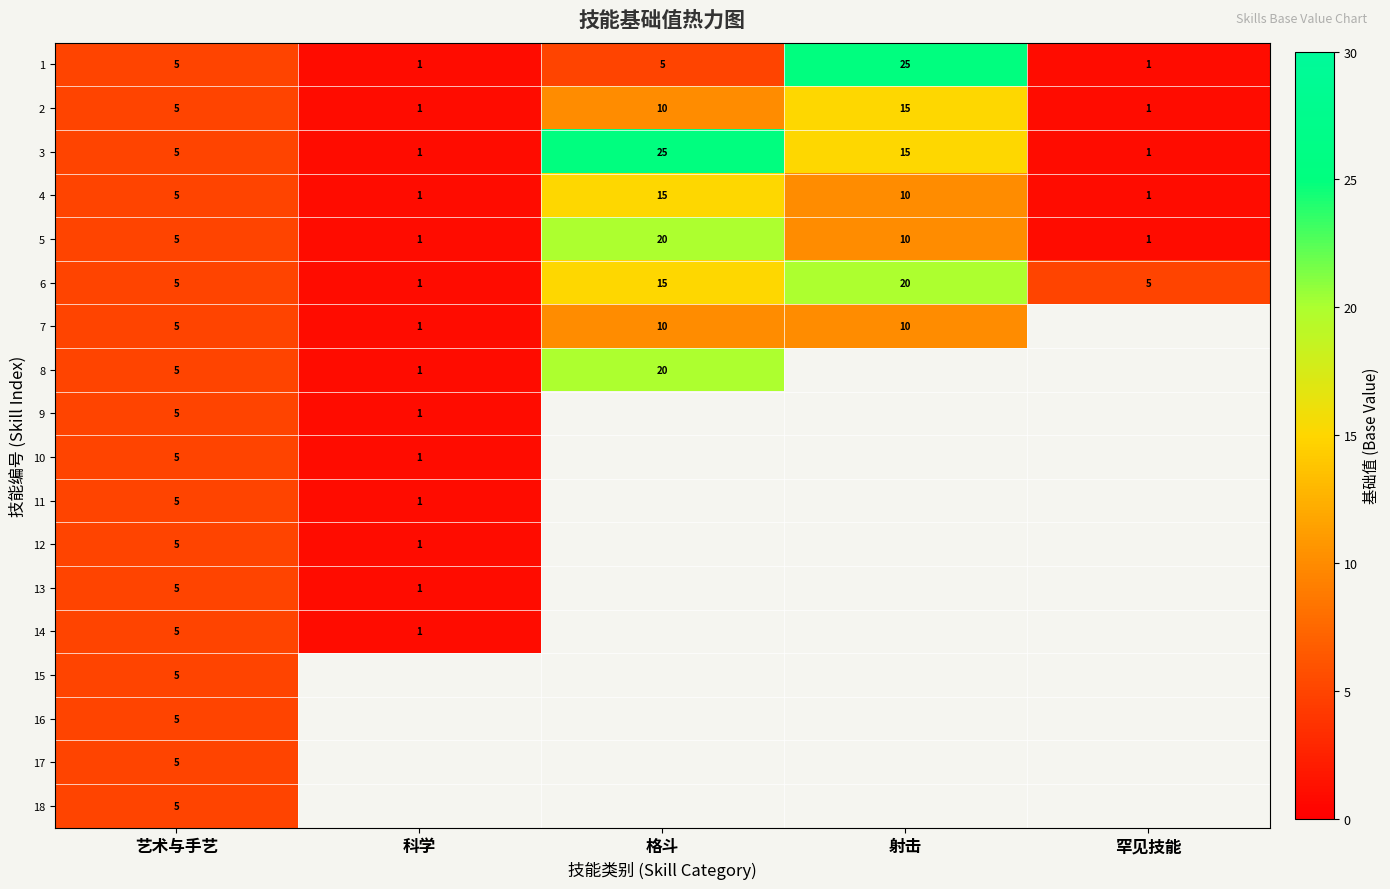

What is the difference between the maximum and second lowest values in the 2 series?

14